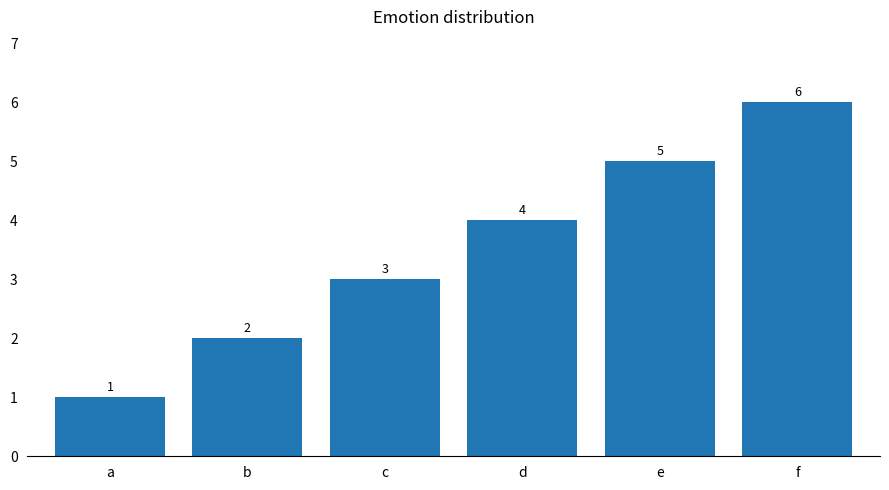

Rank the categories by value from lowest to highest.

a, b, c, d, e, f